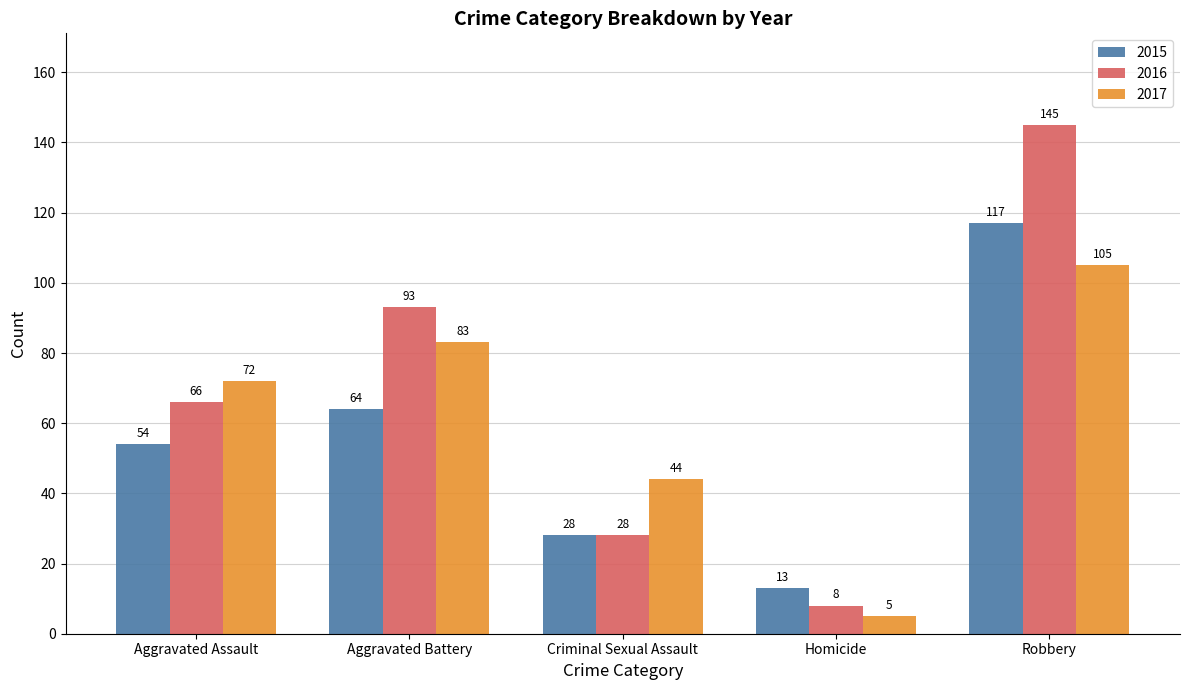

The value of 2016 at Homicide is 8. True or false?

True